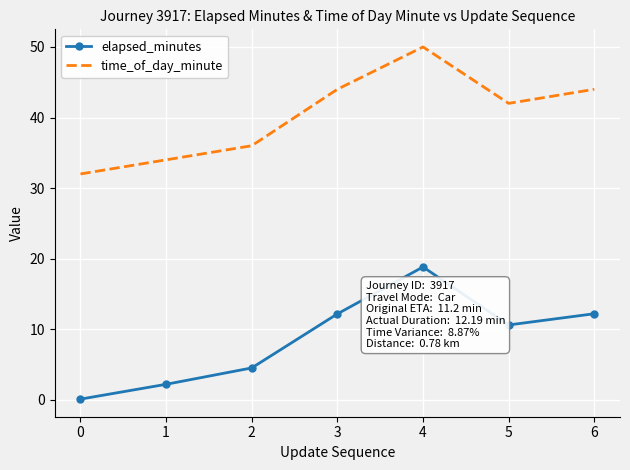

Which label corresponds to the largest value in the chart?

4